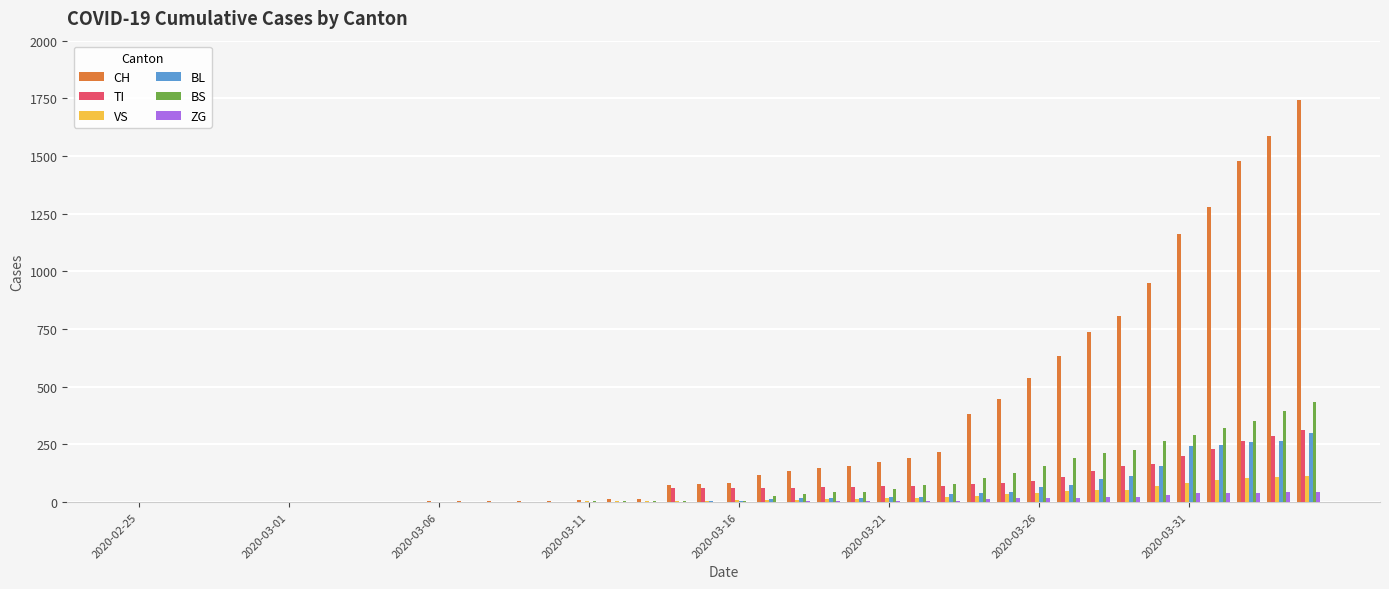

What is the maximum value shown in the chart?

1742